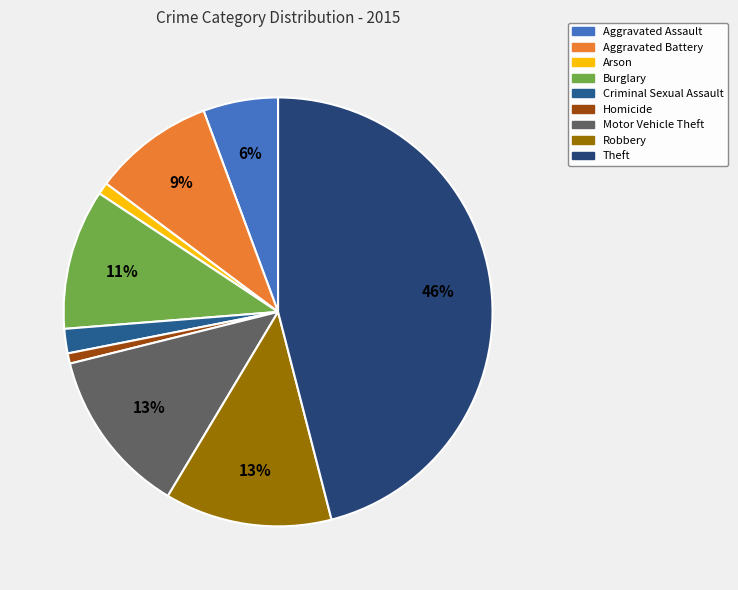

What is the smallest slice in the pie chart?

Homicide